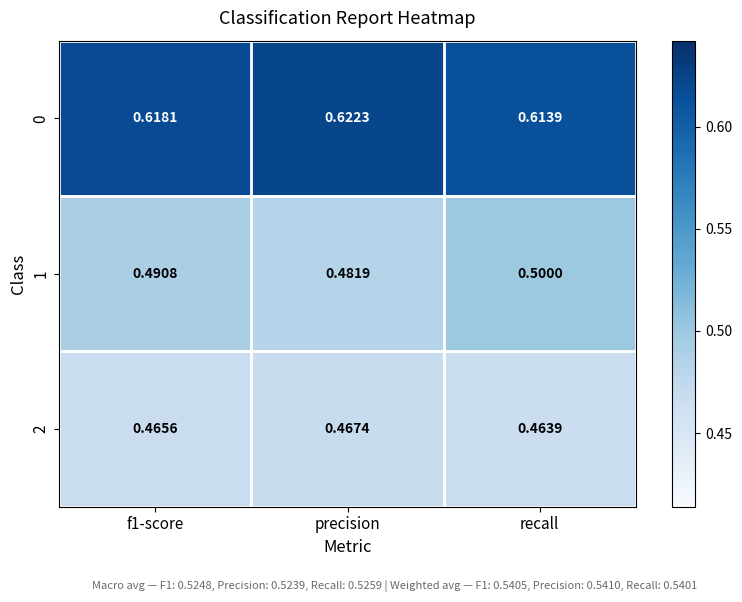

Which series changed the most between precision and recall?

1